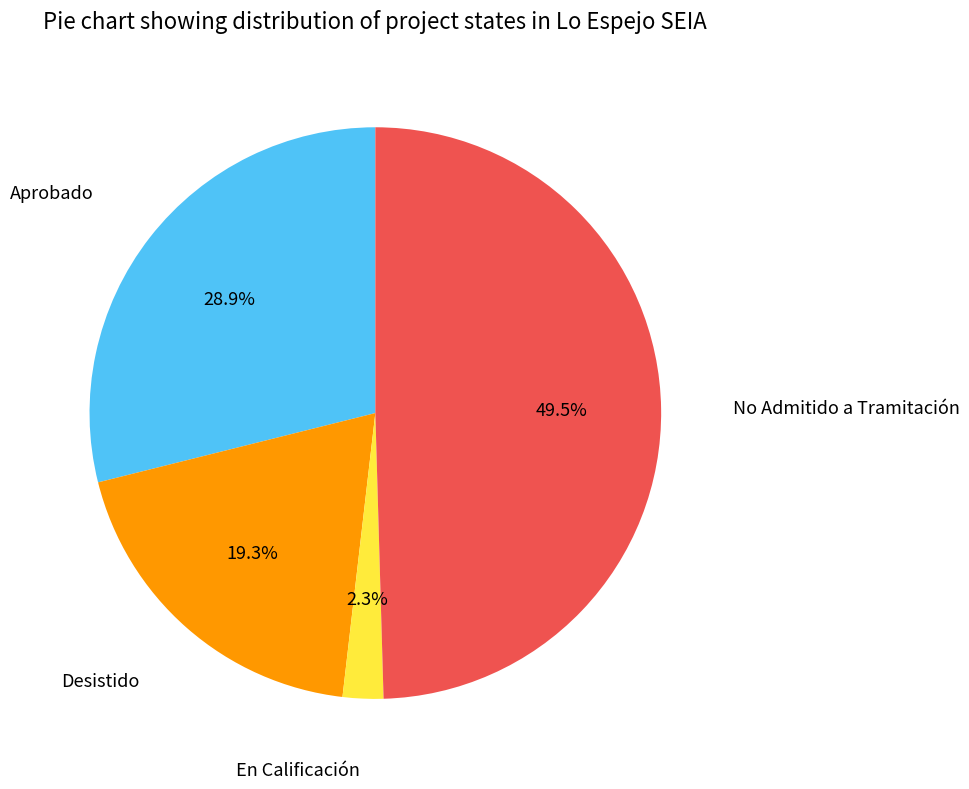

Which has a higher value, Aprobado or No Admitido a Tramitación?

No Admitido a Tramitación